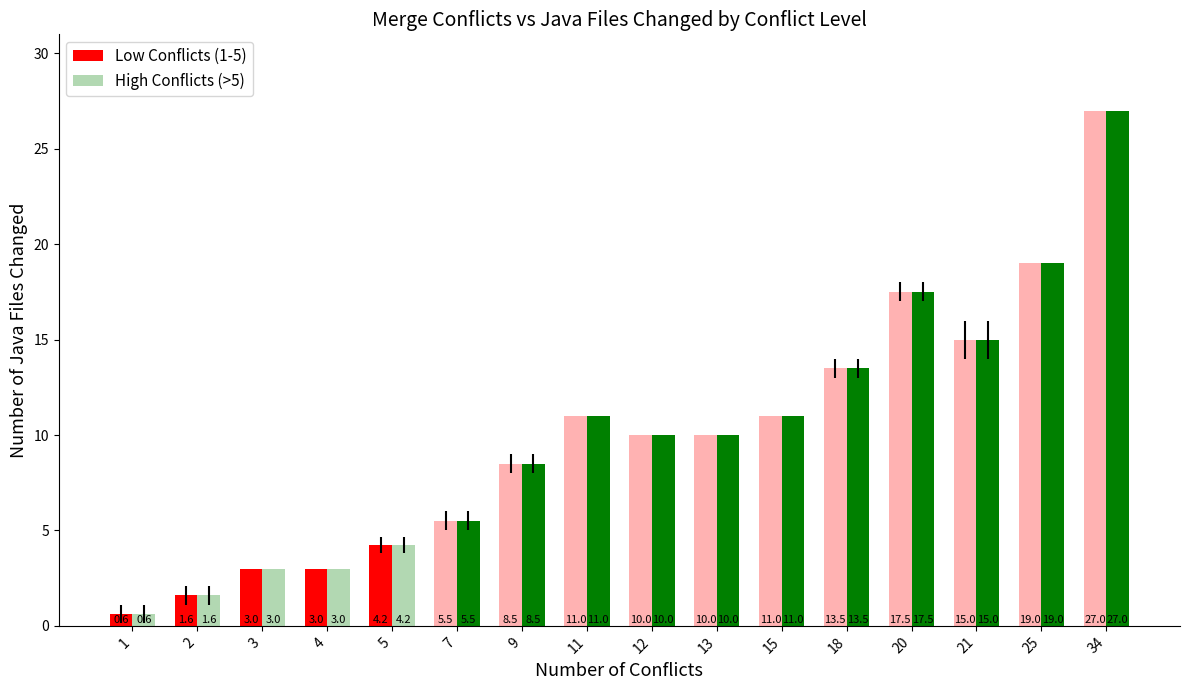

At which category is the sum across all series the highest?

34